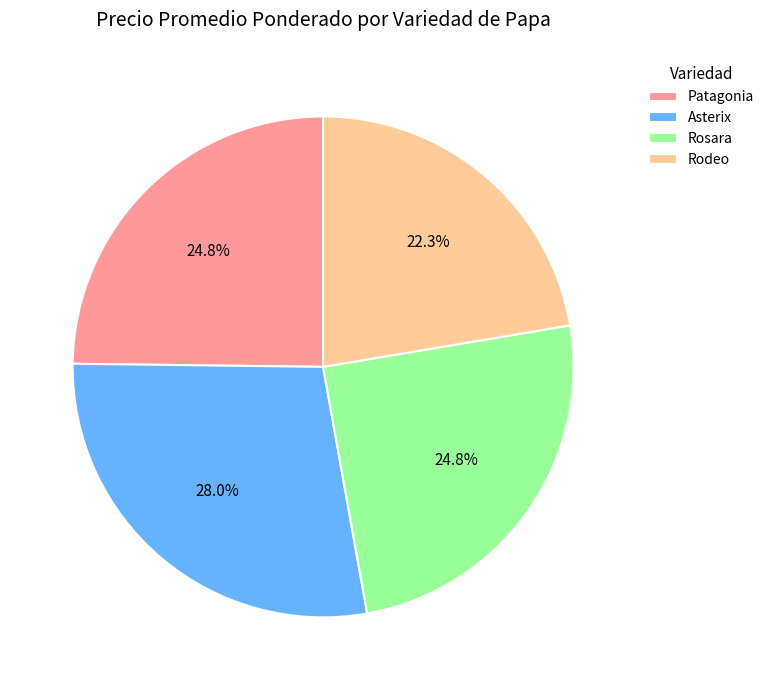

Is Asterix the majority of the pie?

No